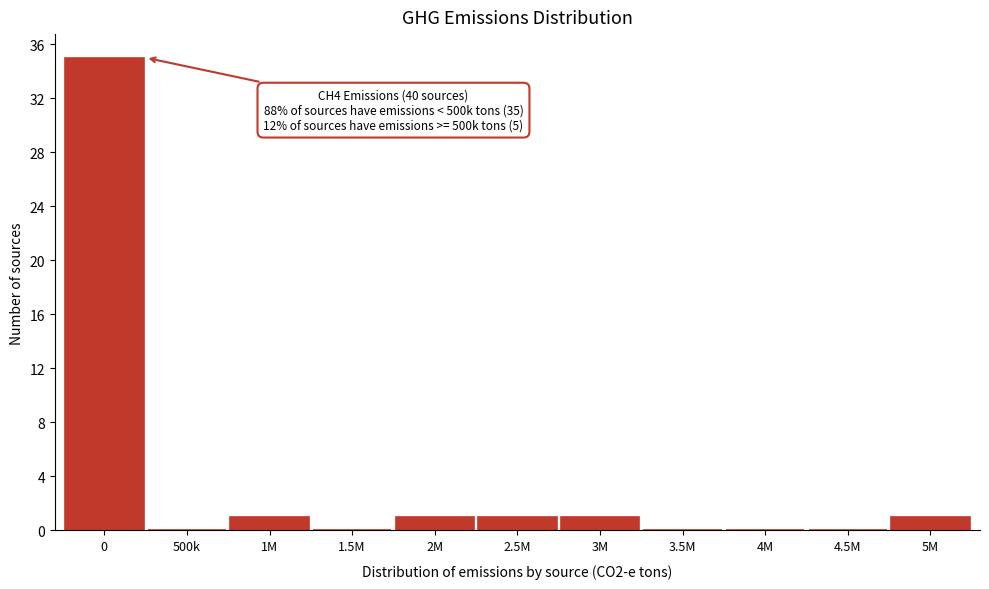

Reading right to left, transcribe all the data shown in this chart.

5M=1	4.5M=0	4M=0	3.5M=0	3M=1	2.5M=1	2M=1	1.5M=0	1M=1	500k=0	0=35